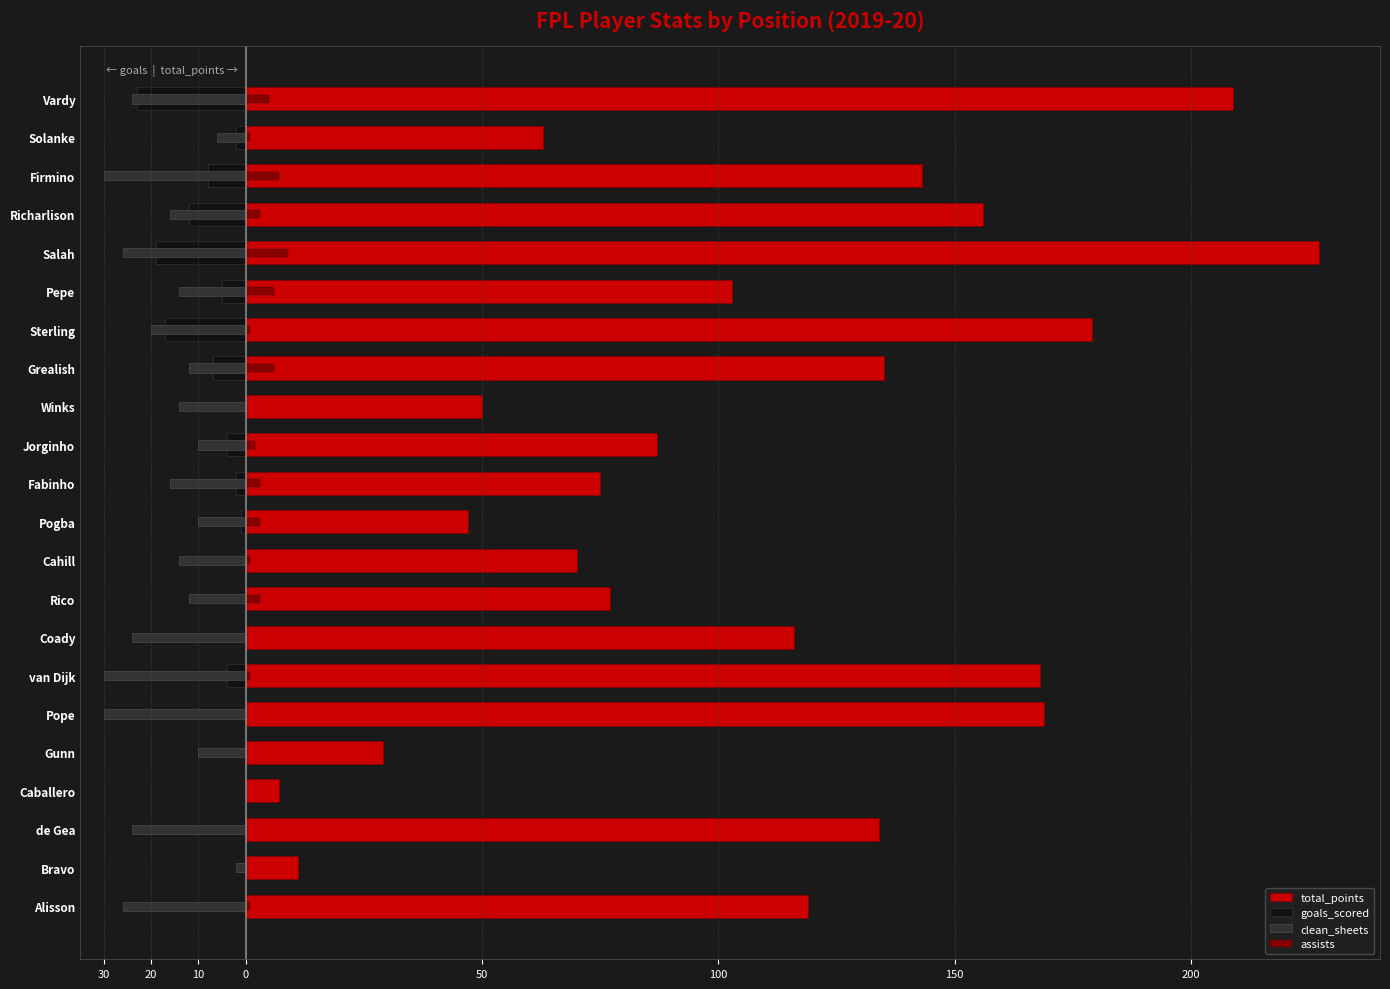

The value of total_points at Pepe is 32. True or false?

False